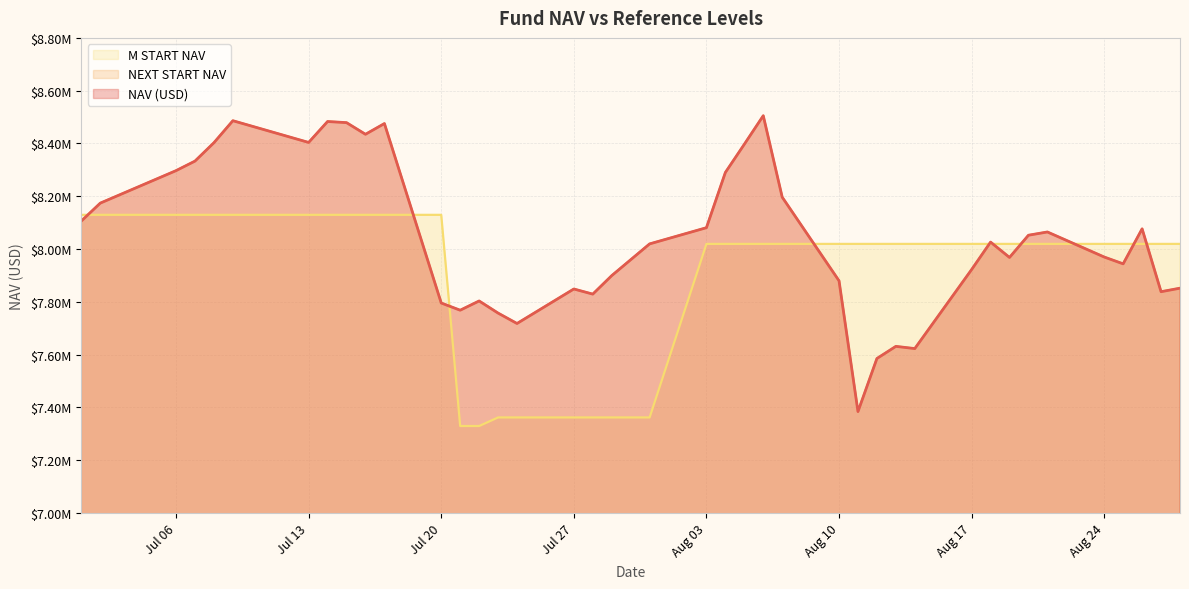

At which label is M START NAV closest to 7729676?

Aug 03